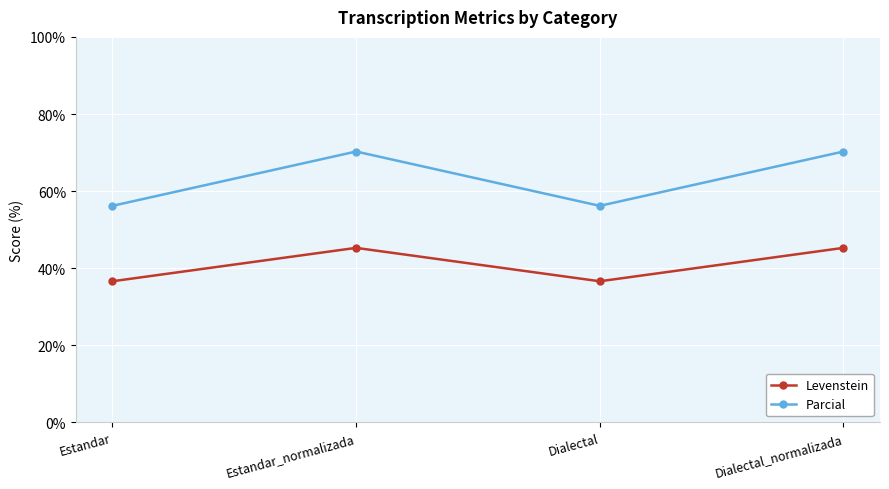

How many interior local valleys does the Parcial series have?

1